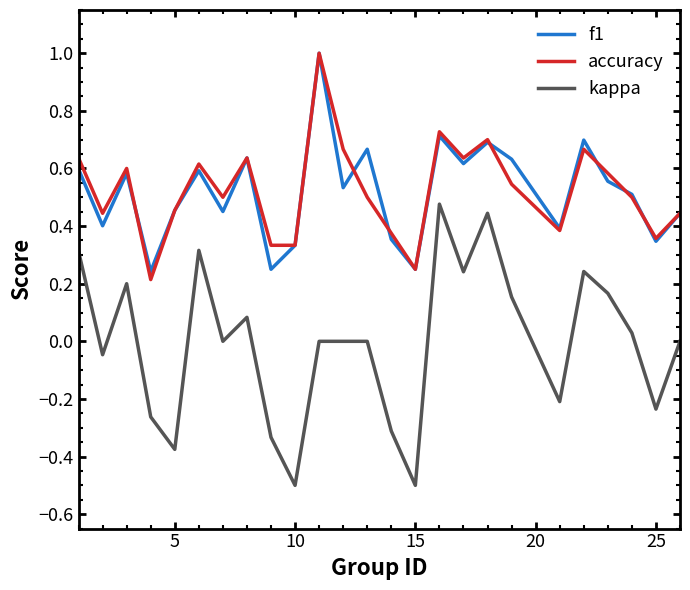

In f1, how many points are lower than both neighbors (excluding endpoints)?

9